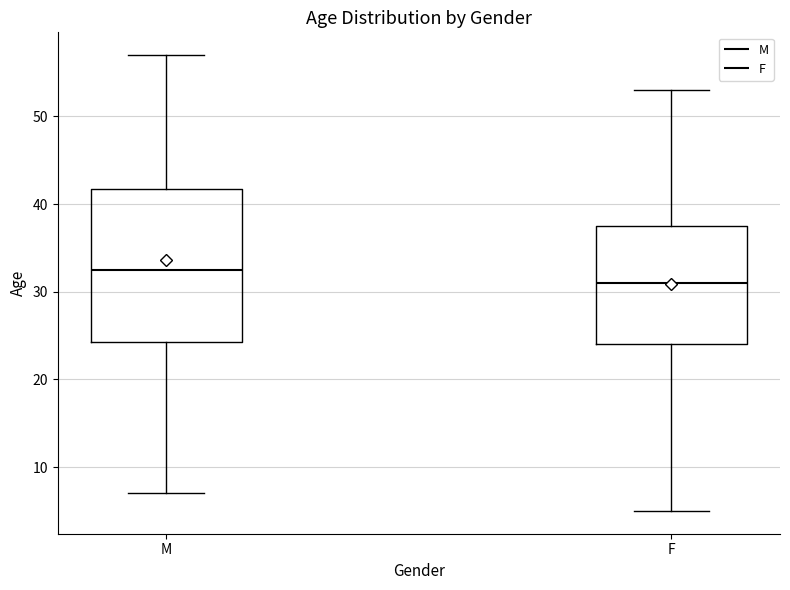

Which box's median line is the lowest?

F